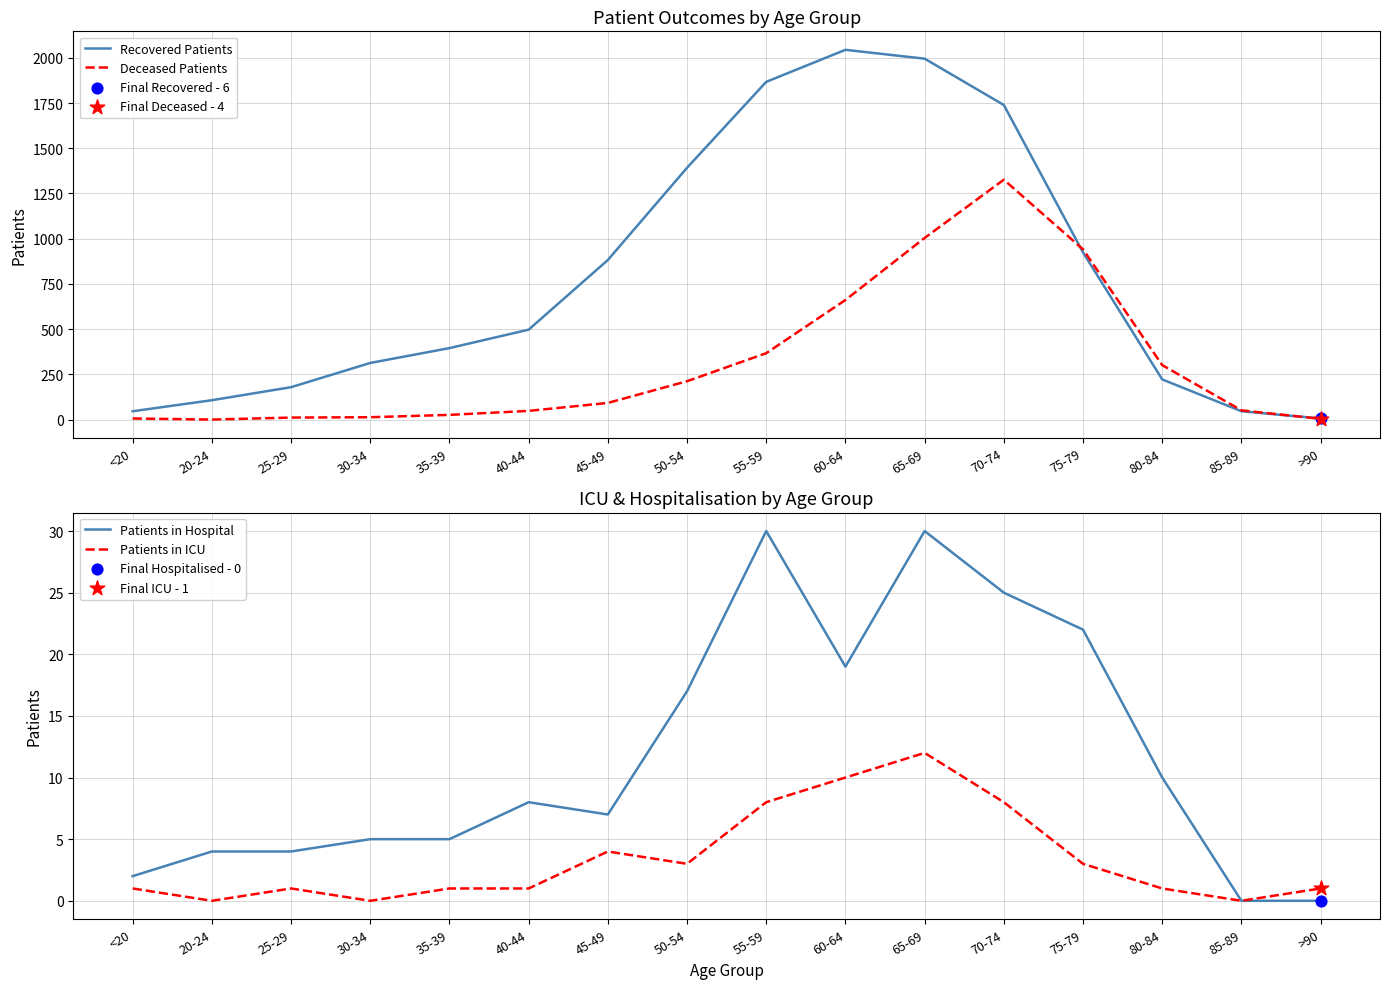

Which series reaches the maximum Y coordinate?

Recovered Patients